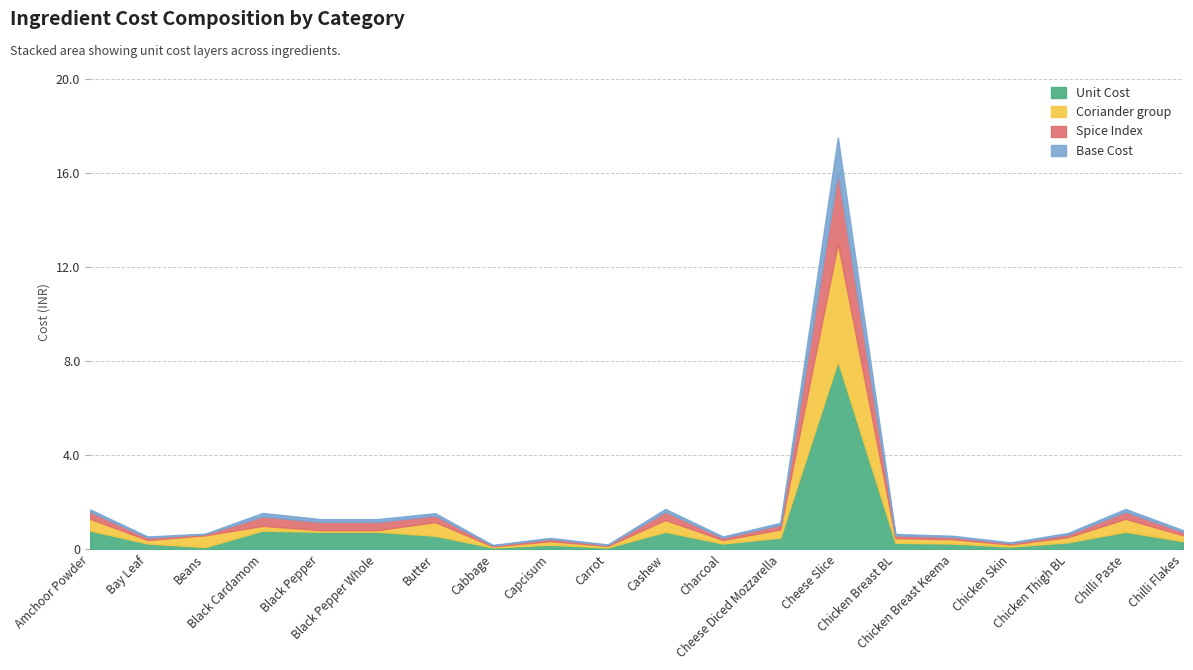

Which has a higher value, Bay Leaf or Chicken Breast BL?

Chicken Breast BL